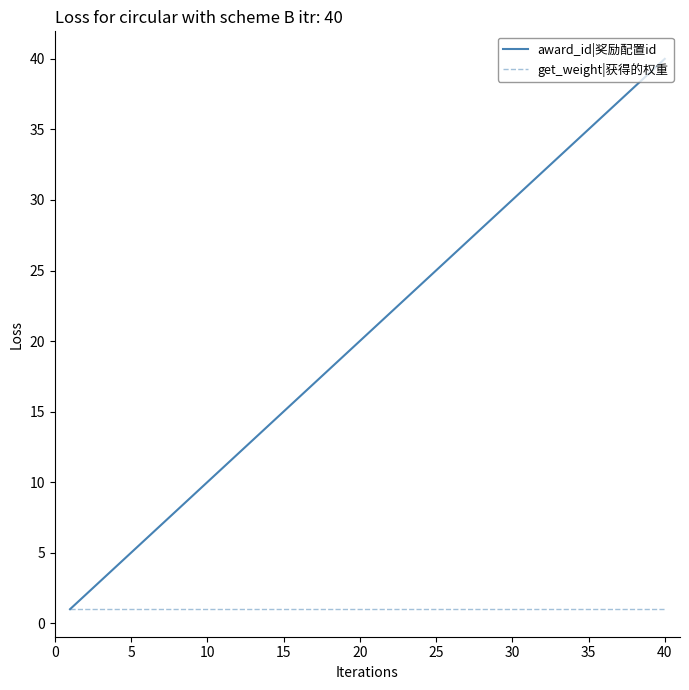

True or false: award_id|奖励配置id has more than 1 points higher than both neighbors.

False